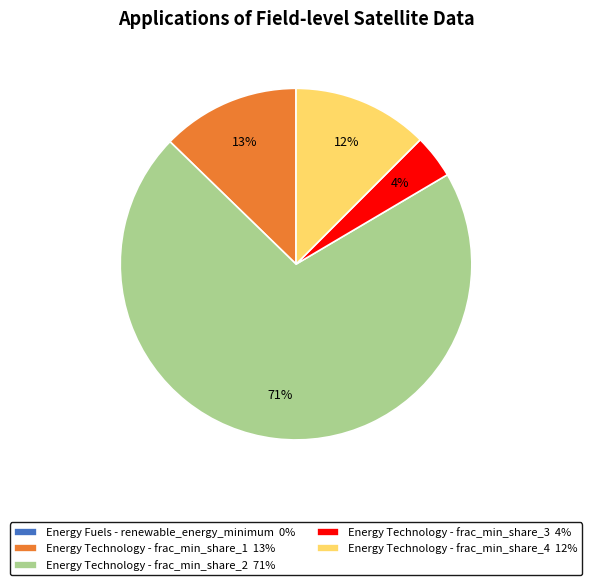

To the nearest percent, what percentage of the pie is Energy Technology - frac_min_share_3?

4%